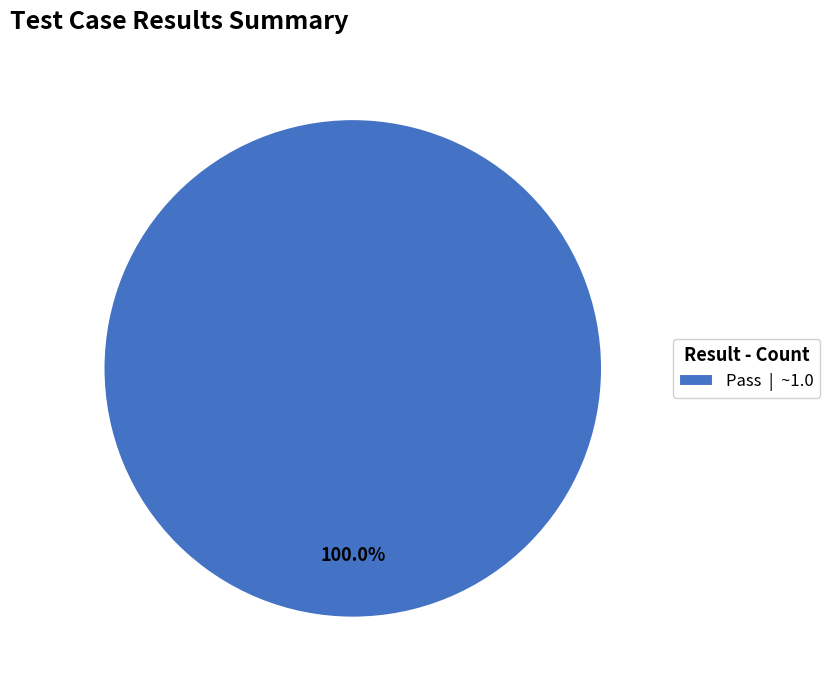

Rank the categories by value from lowest to highest.

Pass | ~1.0